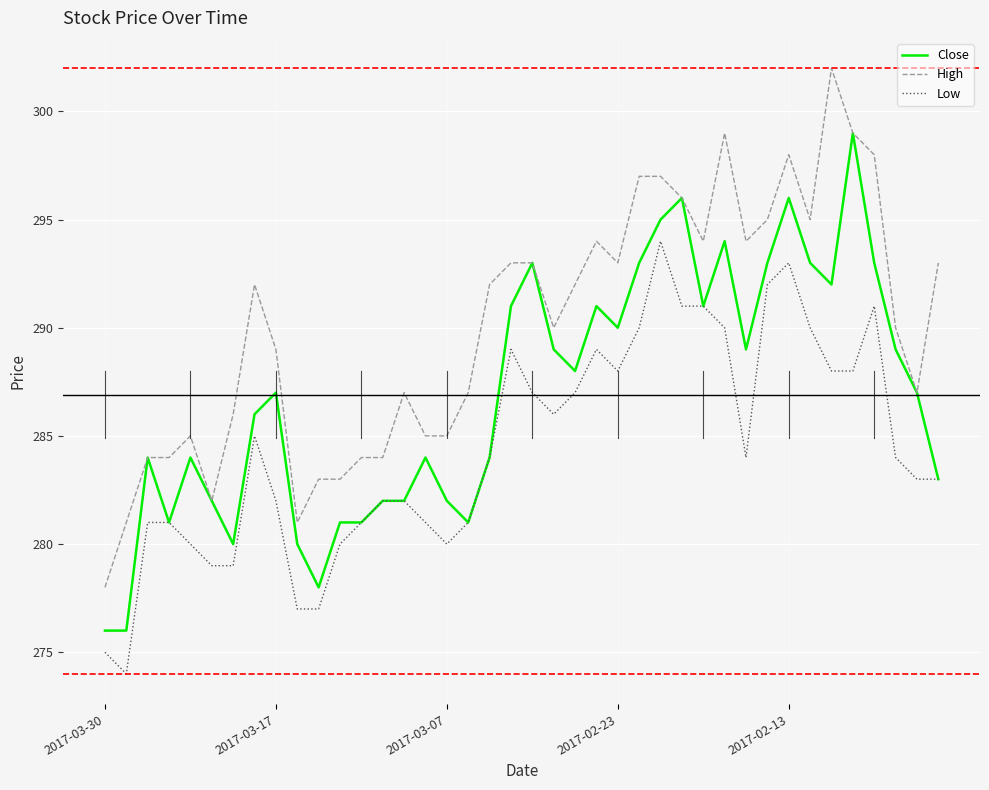

Which series has the largest total across all categories?

High